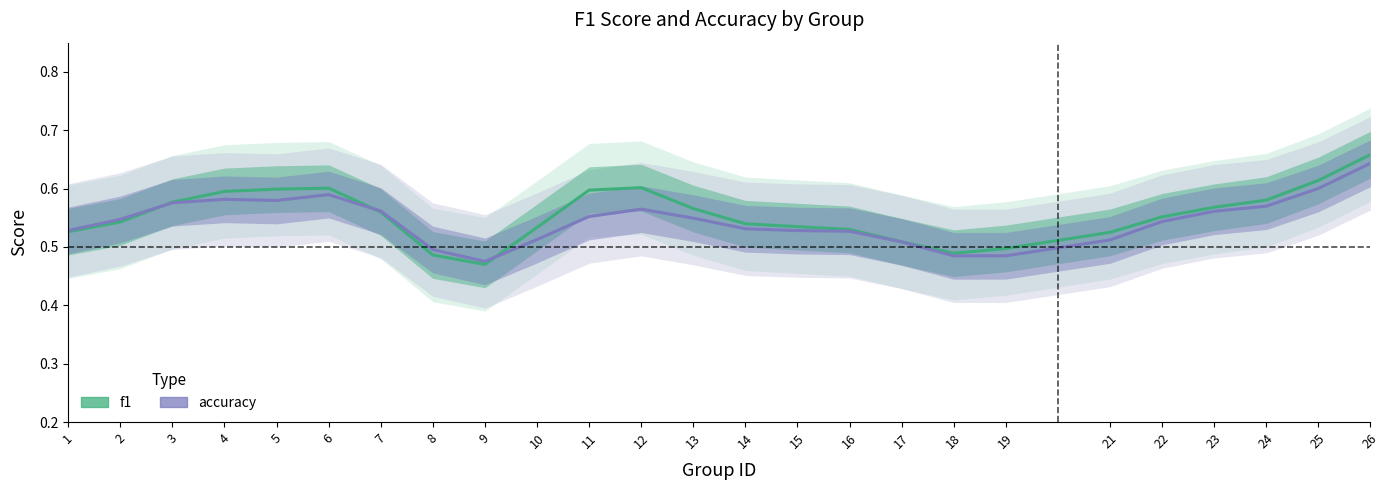

List the series in order of their overall mean, lowest first.

accuracy, f1